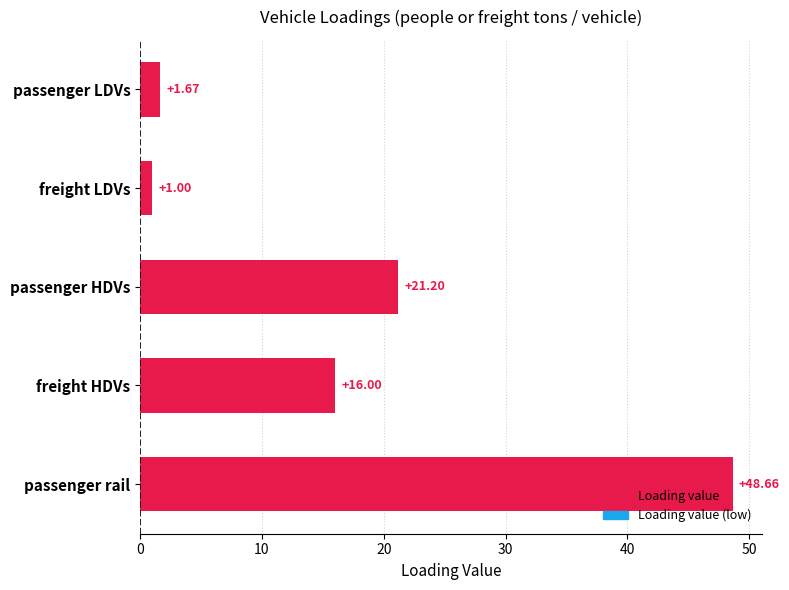

How many values are below 16?

2